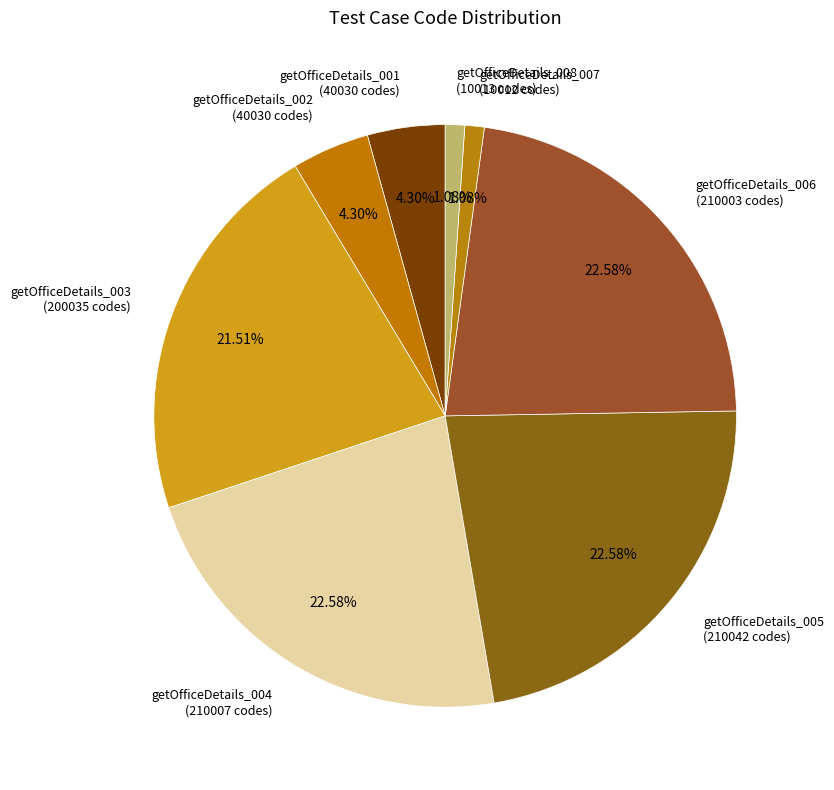

How many segments does this pie chart have?

8